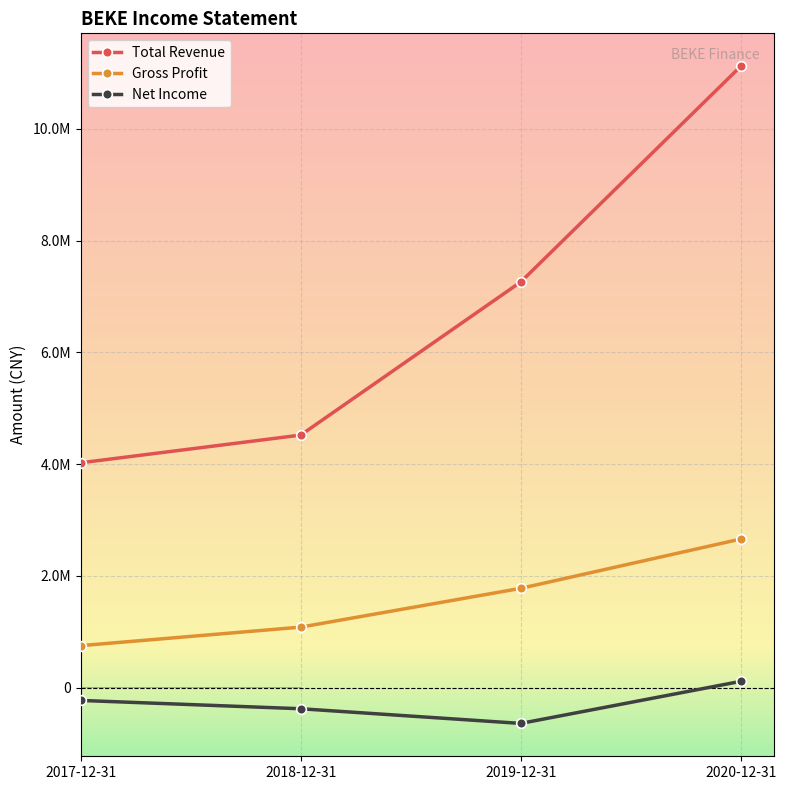

True or false: Gross Profit and Net Income cross at least once.

False